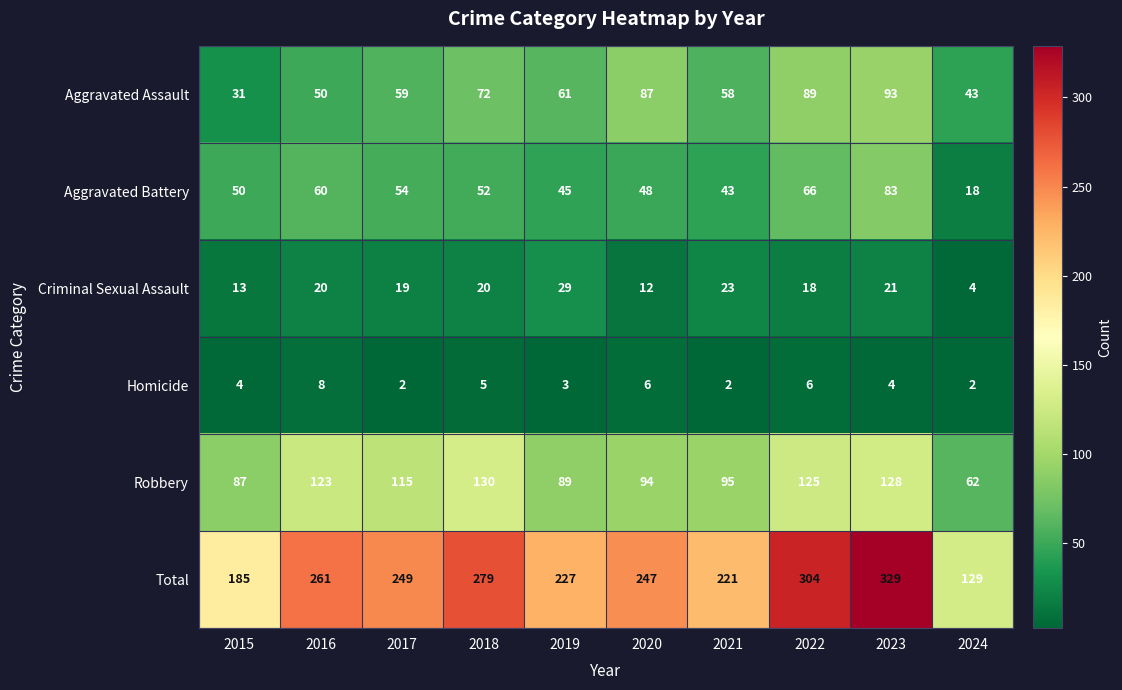

What is the spread (max minus min) of values at 2019?

224